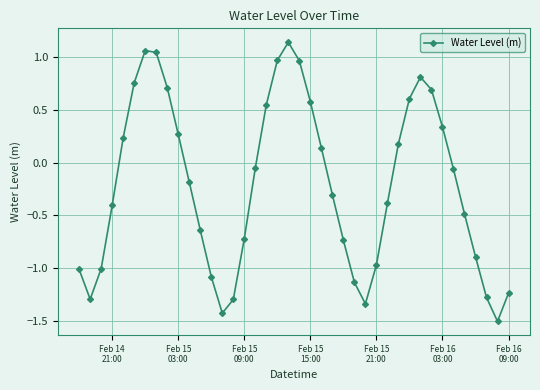

True or false: the data has more than 2 interior local peaks.

True